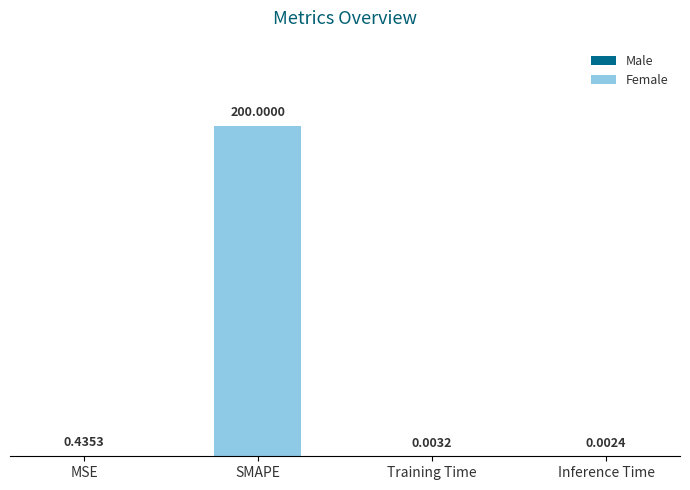

What is the greatest value displayed?

200.0